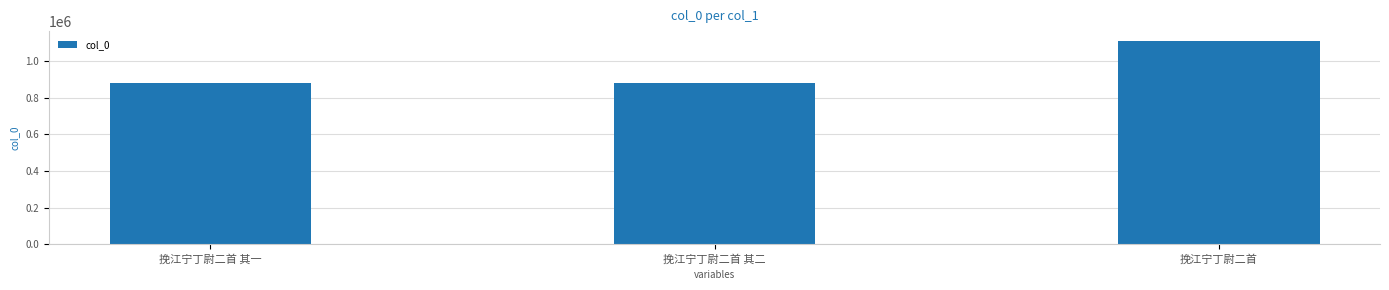

What is the label of the 3rd bar from the left?

挽江宁丁尉二首